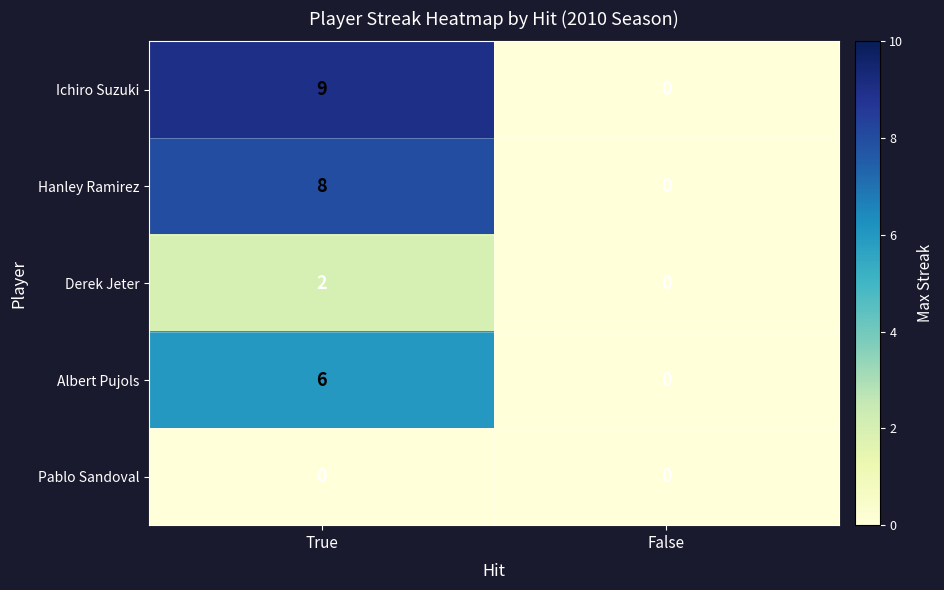

What is the greatest value displayed?

9